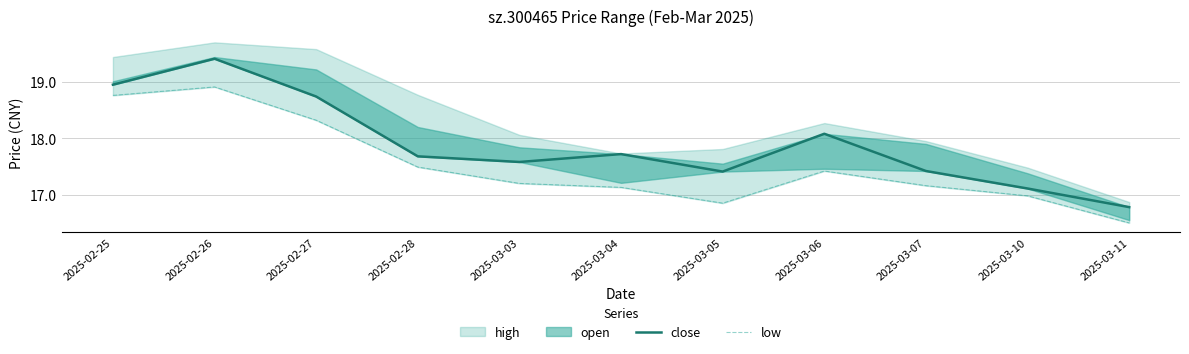

Between 2025-02-26 and 2025-03-11, which is larger?

2025-02-26